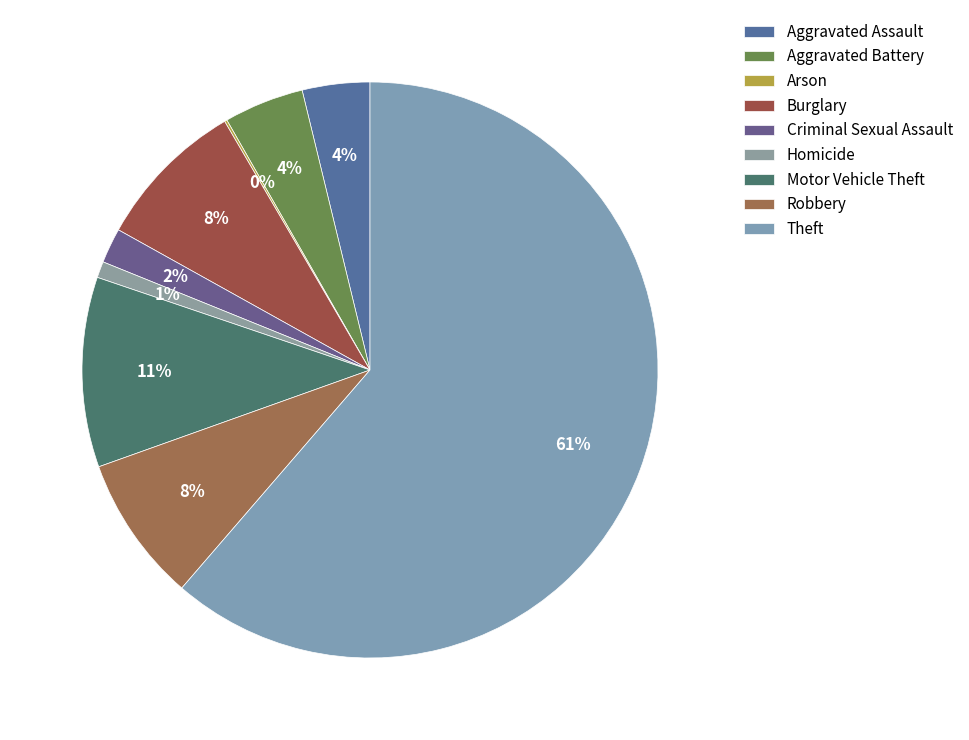

Does Theft represent more than half of the total?

Yes